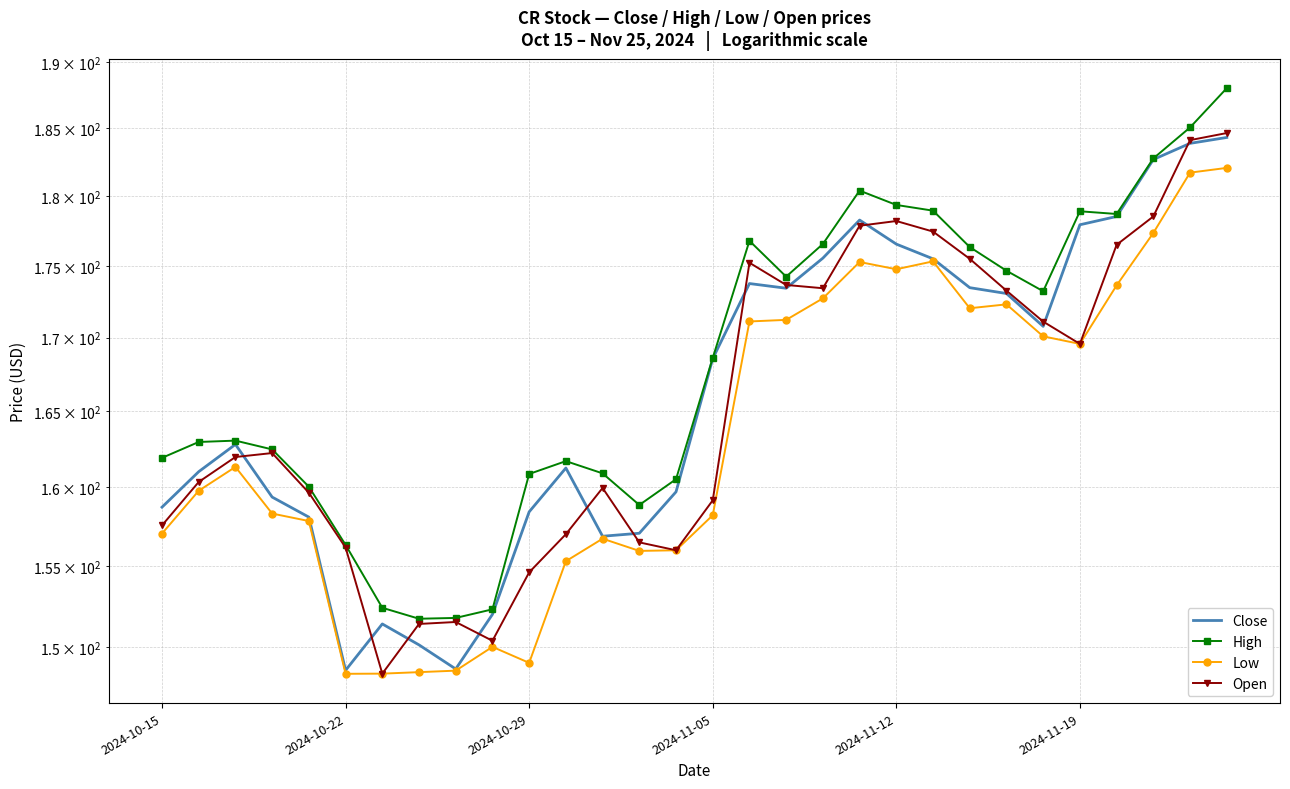

Which series has the largest total across all categories?

High